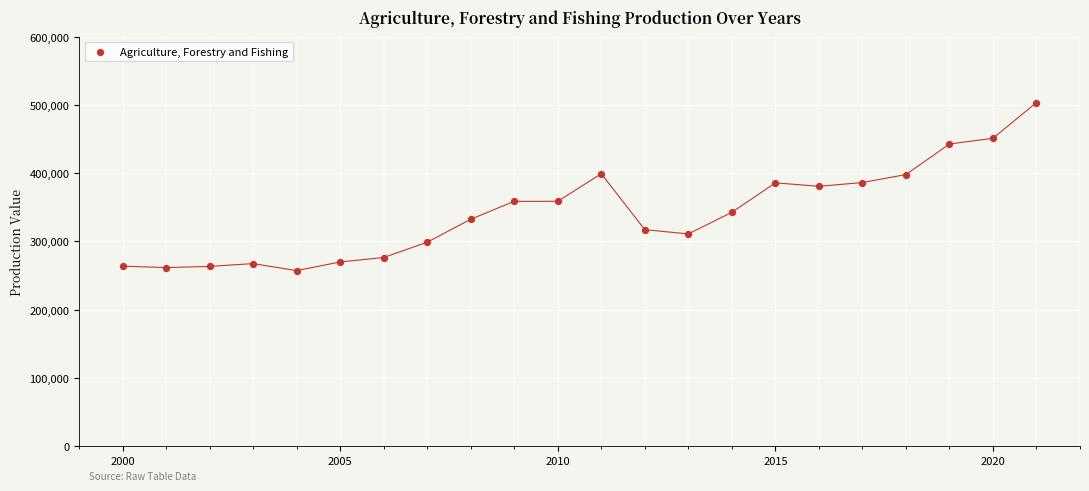

What is the range of X values (max minus min)?

21